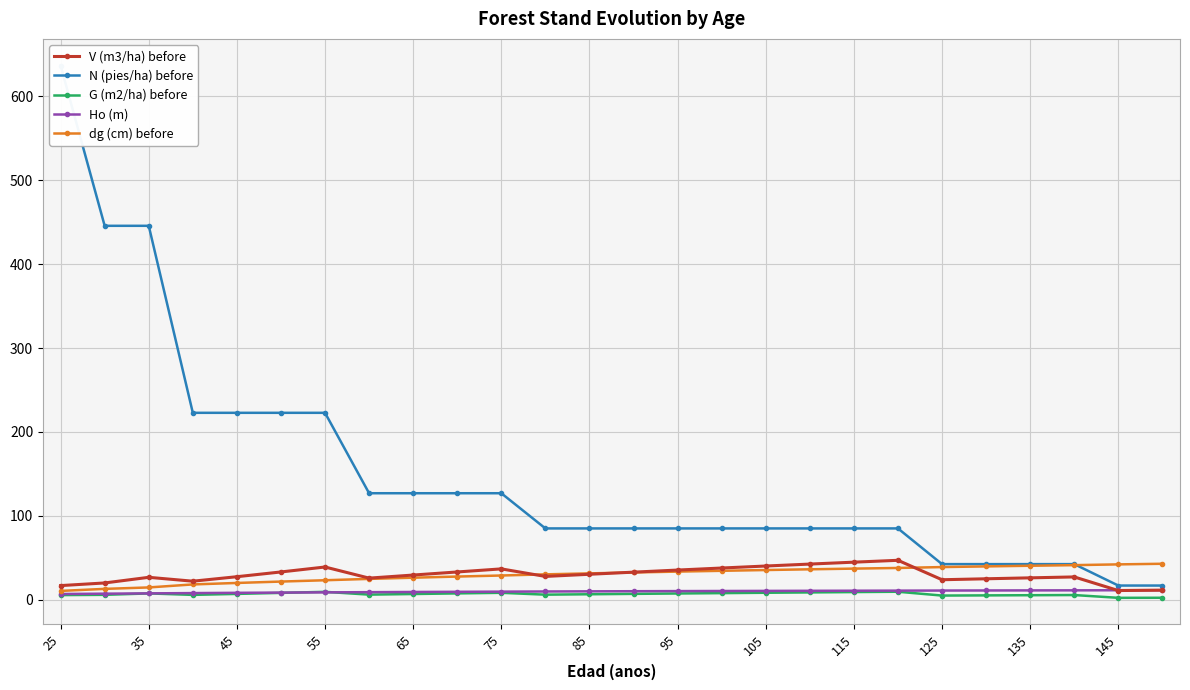

What is the difference between the second highest and minimum values in the Ho (m) series?

4.5